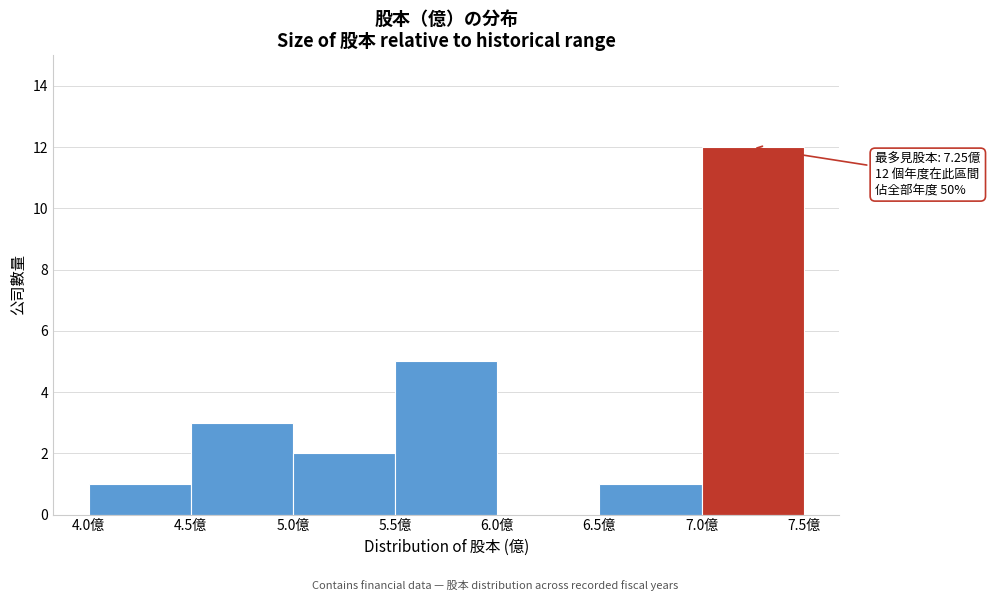

Over which range of the x-axis is the bar tallest?

7.0 to 7.5